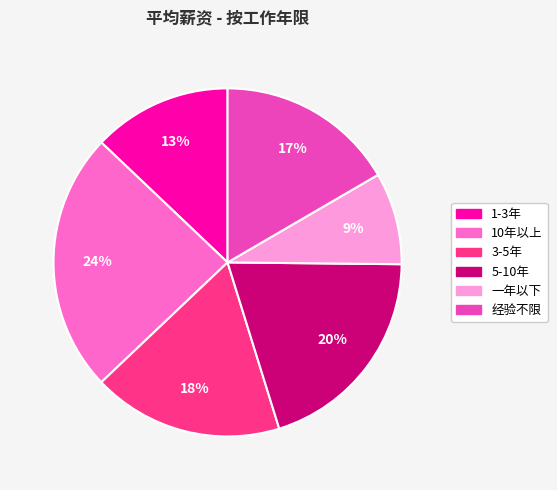

Is there a majority slice in this chart?

No